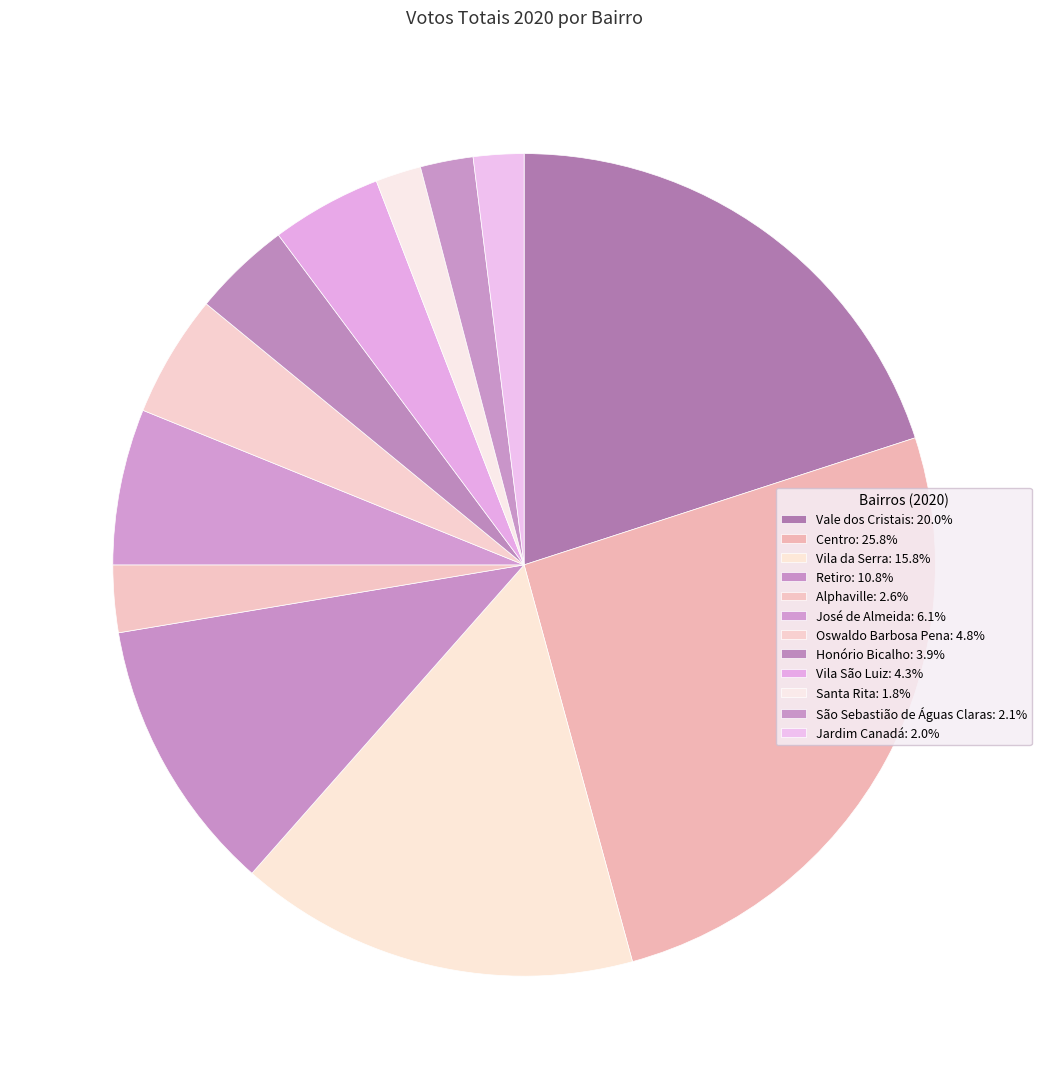

What is the change in value from José de Almeida to Honório Bicalho?

-24